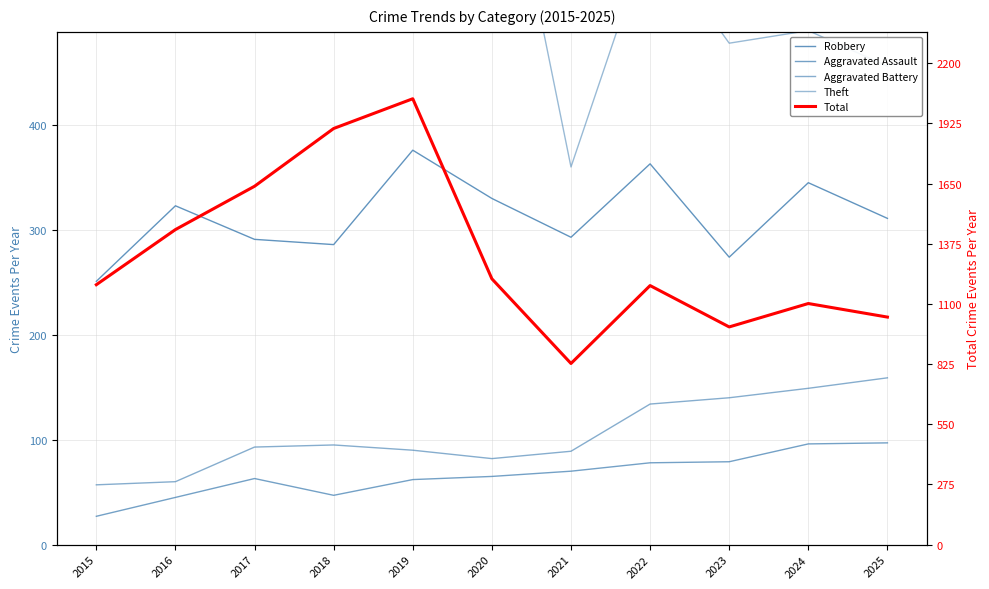

Which label corresponds to the smallest value in the chart?

2015